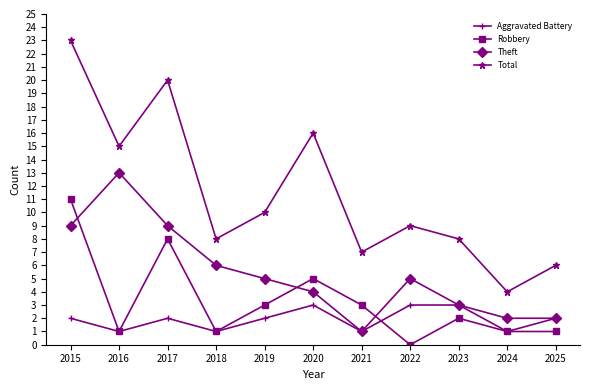

Where is the first local maximum for Total?

2017